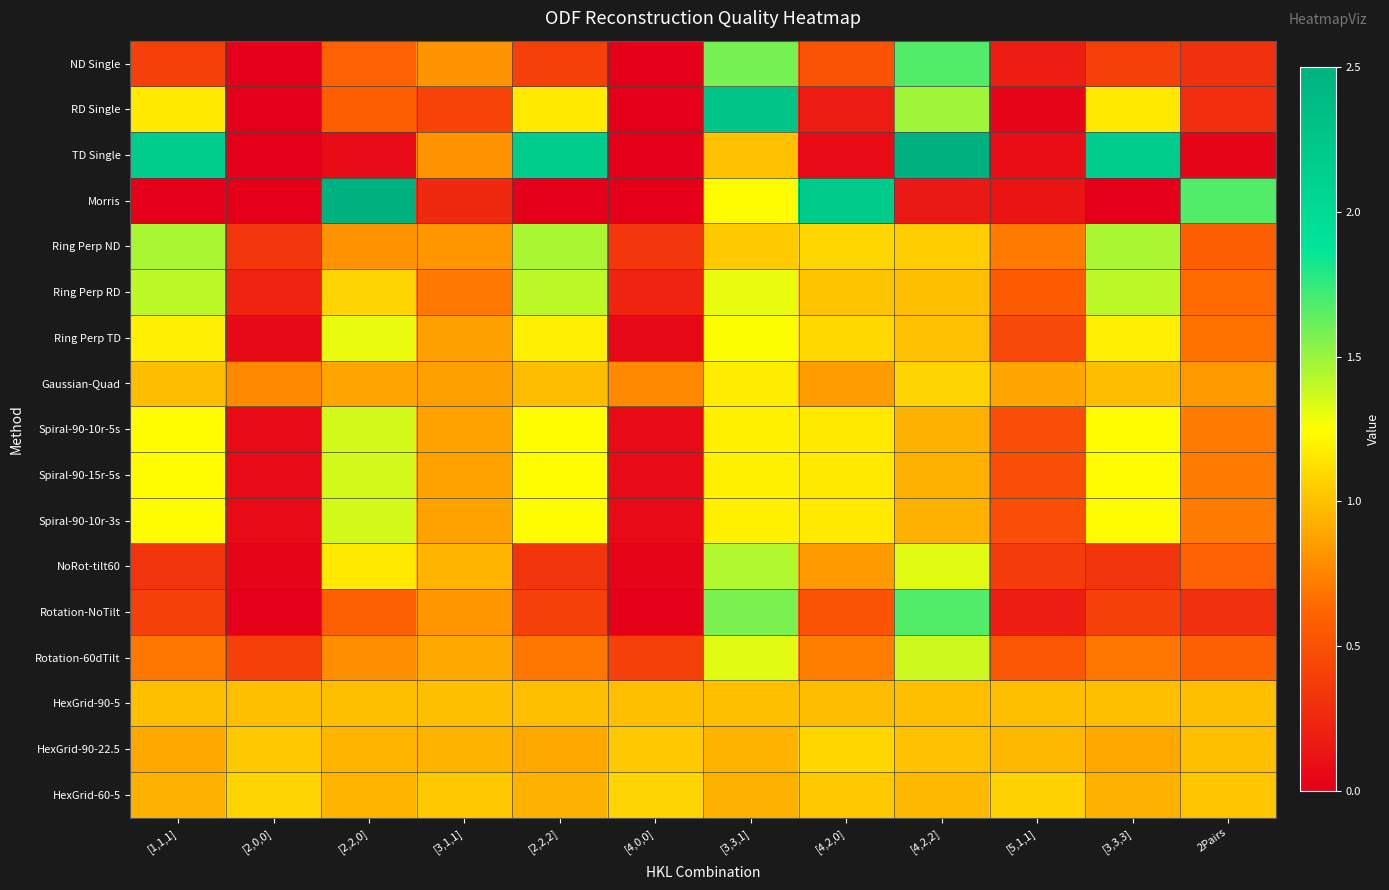

Count the number of categories in the chart.

12